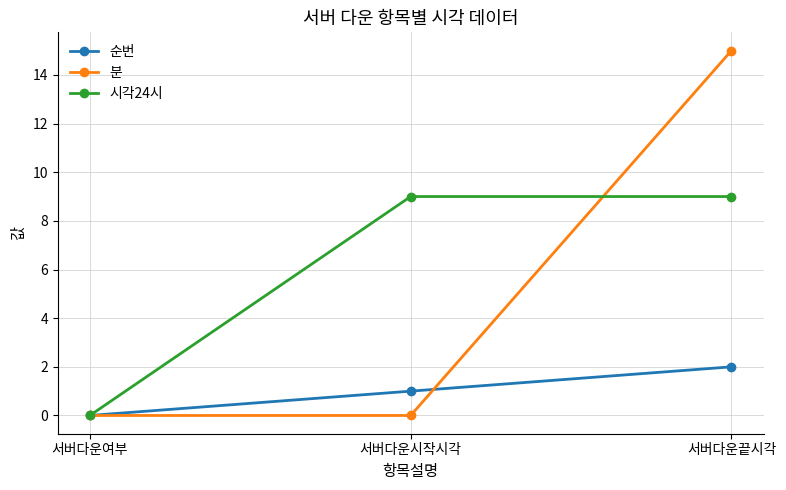

The value of 분 at 서버다운끝시각 is 8. True or false?

False